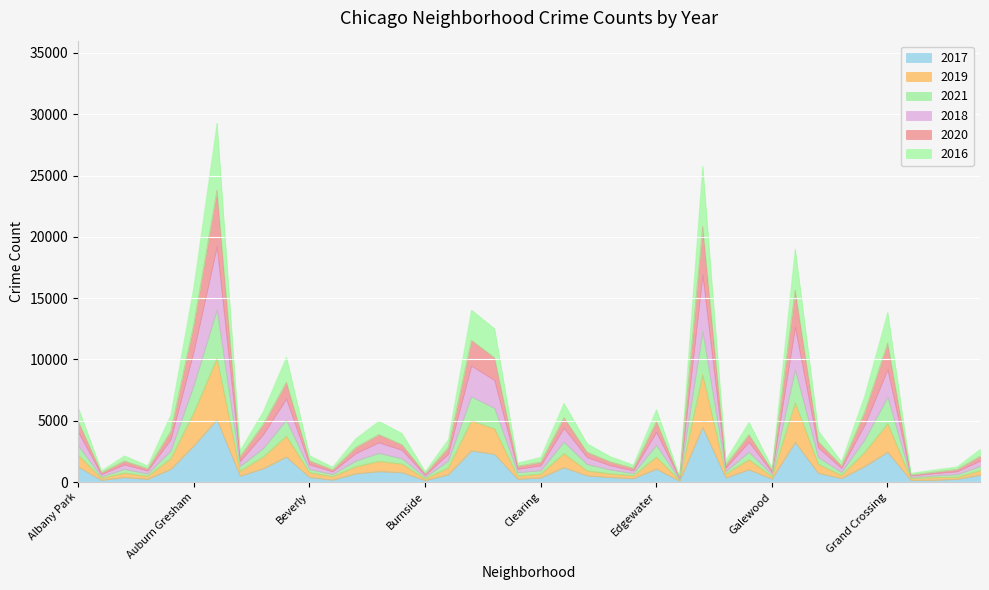

How many series are shown in this chart?

6